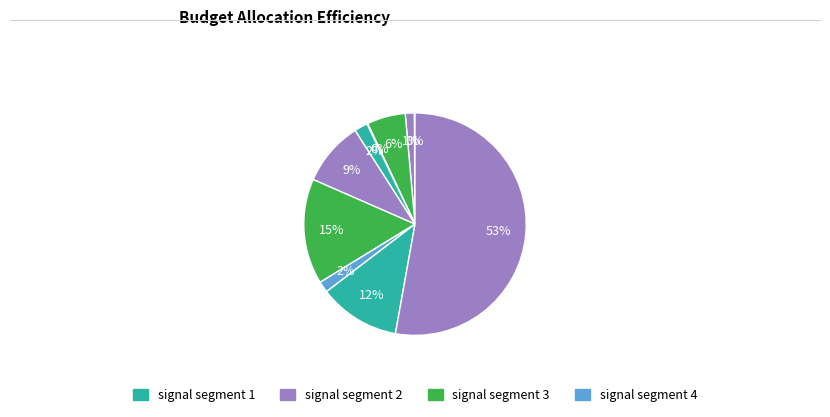

How many segments does this pie chart have?

10